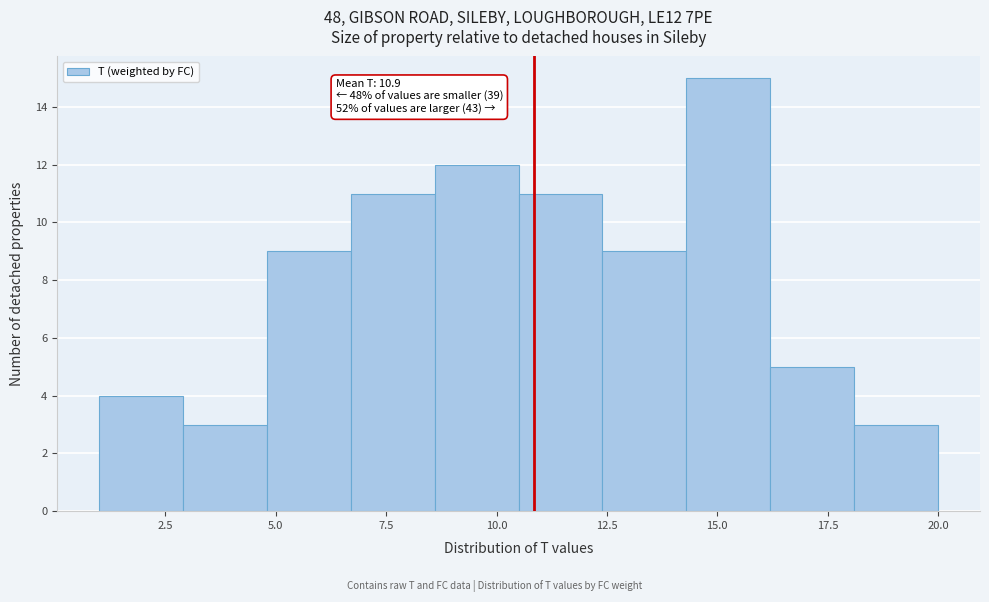

Read against the x-axis, roughly where is the centre of the tallest bar?

15.5